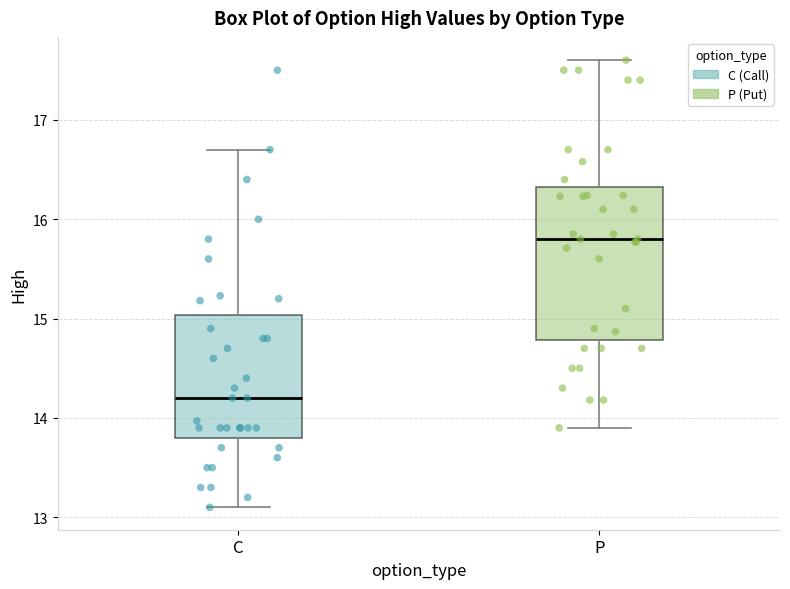

Reading left to right, transcribe this box plot: for each box, give where its median line is, the range the box spans, and where its two whiskers end, as read against the y-axis. The values are not printed on the chart, so give them approximately, as read against the axis.

C: median 14.2, box 13.8 to 15.0, whiskers 13.1 to 16.7
P: median 15.8, box 14.8 to 16.3, whiskers 13.9 to 17.6